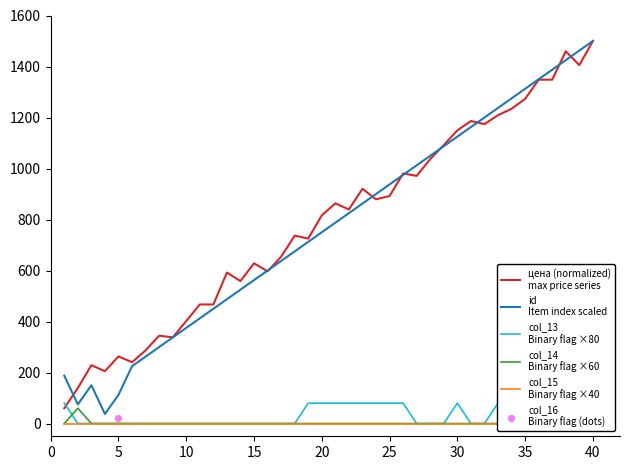

Which series has the largest Y range (max minus min)?

id
Item index scaled